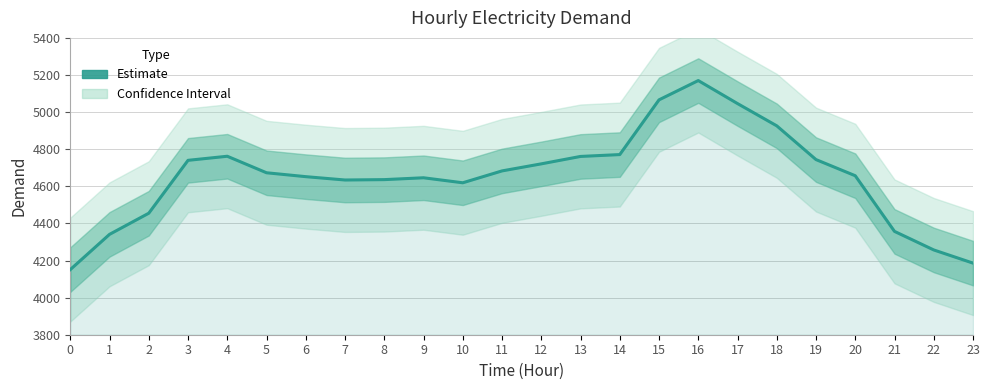

Rank the categories by value from lowest to highest.

0, 23, 22, 1, 21, 2, 10, 7, 8, 9, 6, 20, 5, 11, 12, 3, 19, 13, 4, 14, 18, 17, 15, 16